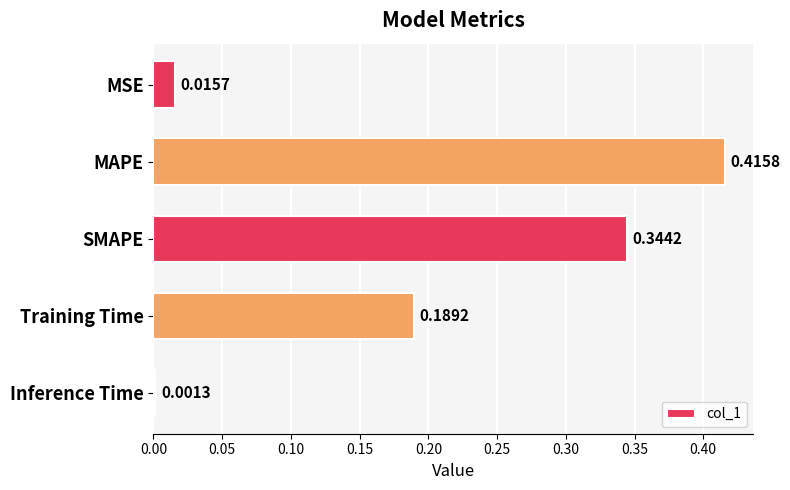

What is the change in value from MSE to SMAPE?

+0.3